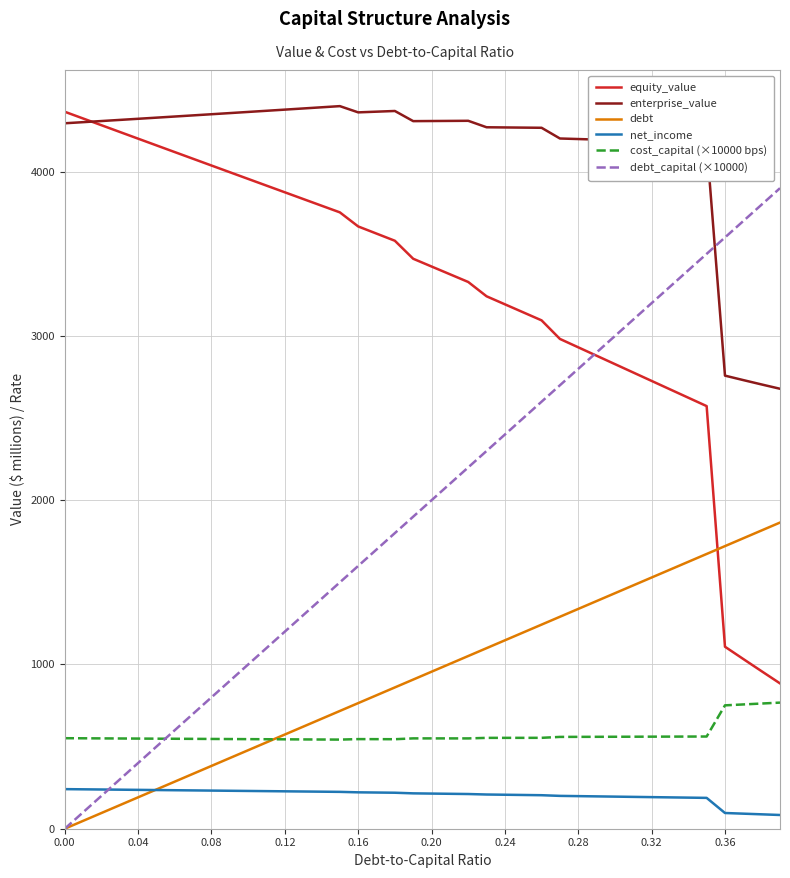

Which series has the largest total across all categories?

enterprise_value